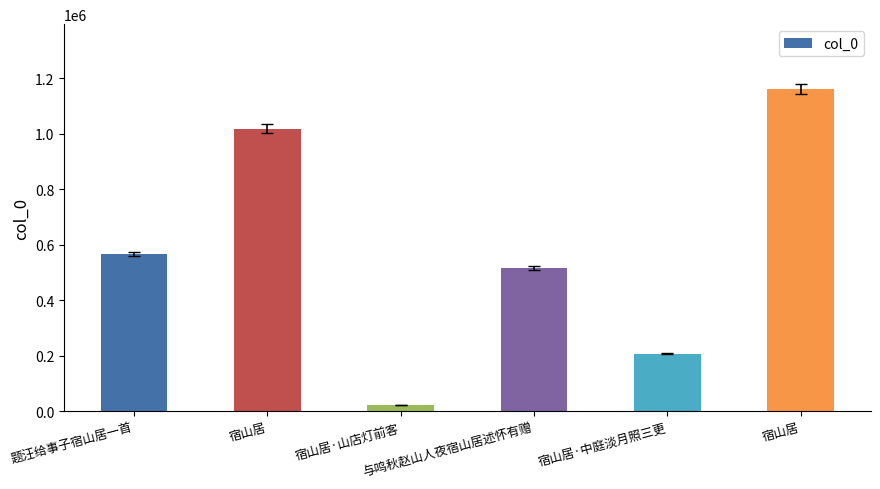

How many data points does each series have?

6